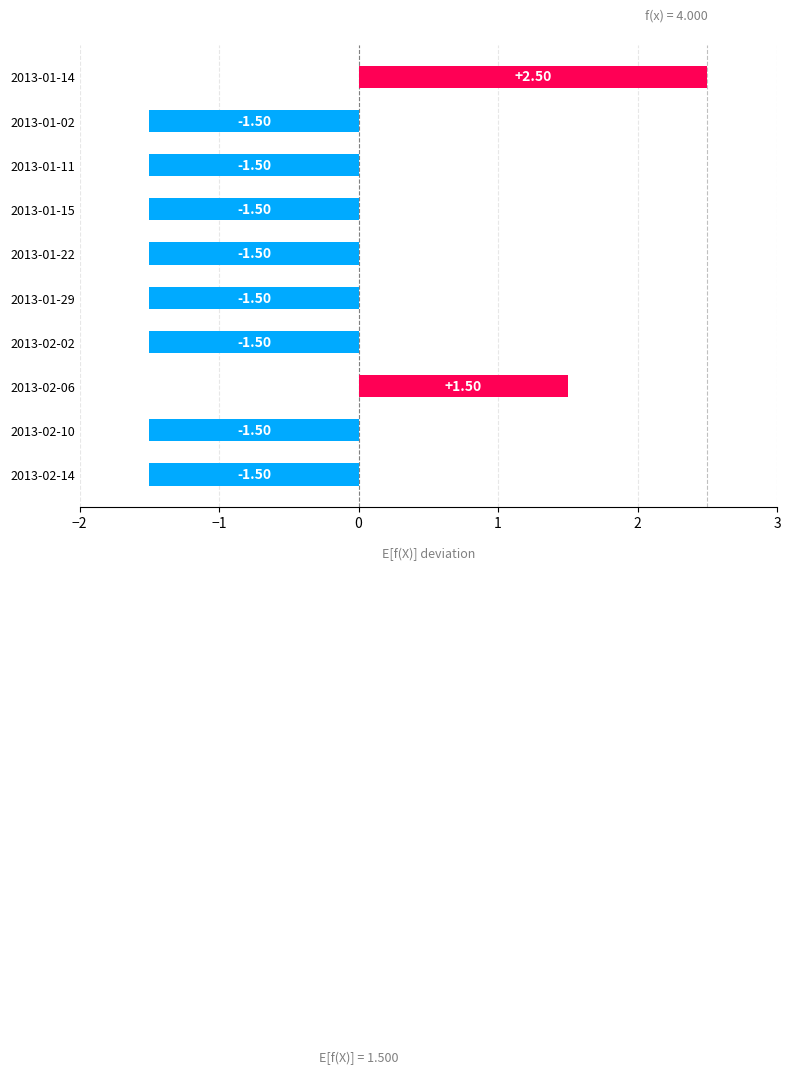

What is the average value?

-0.8